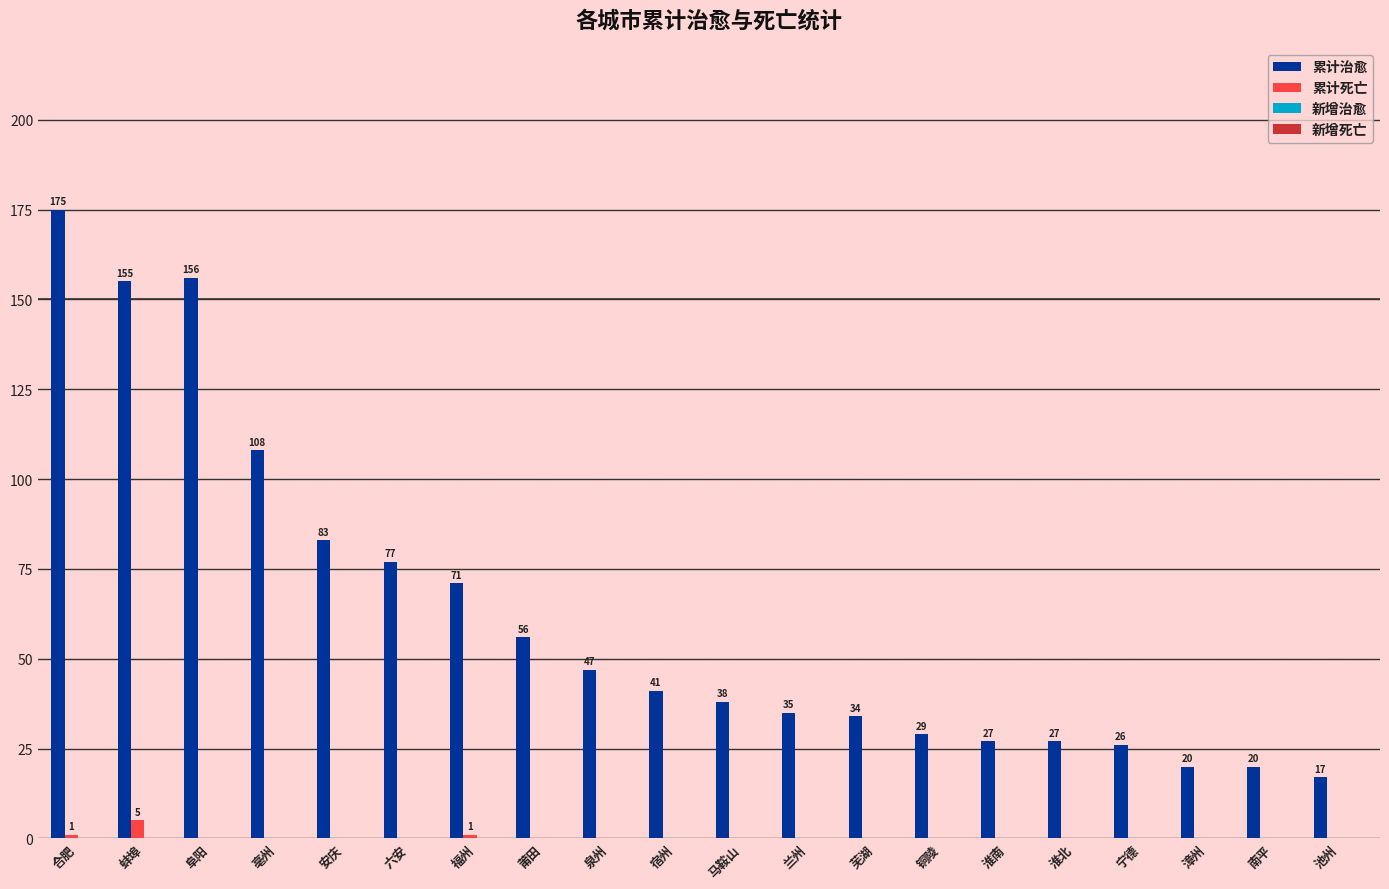

What is the maximum value for 累计死亡?

5